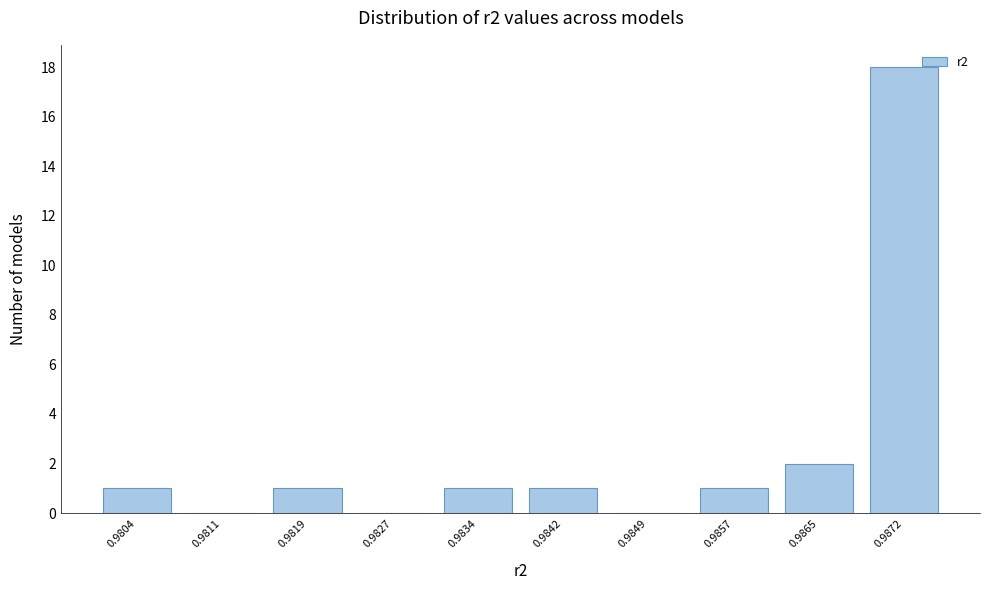

Reading right to left, extract all data points from this chart.

0.9872=18	0.9865=2	0.9857=1	0.9849=0	0.9842=1	0.9834=1	0.9827=0	0.9819=1	0.9811=0	0.9804=1